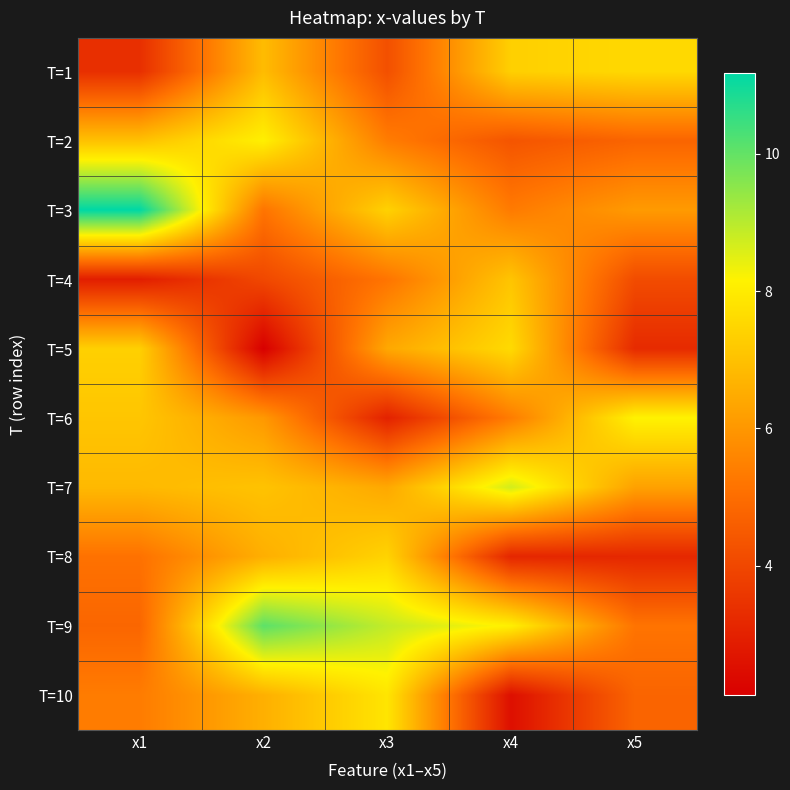

Which series changed the most between x1 and x5?

T=3